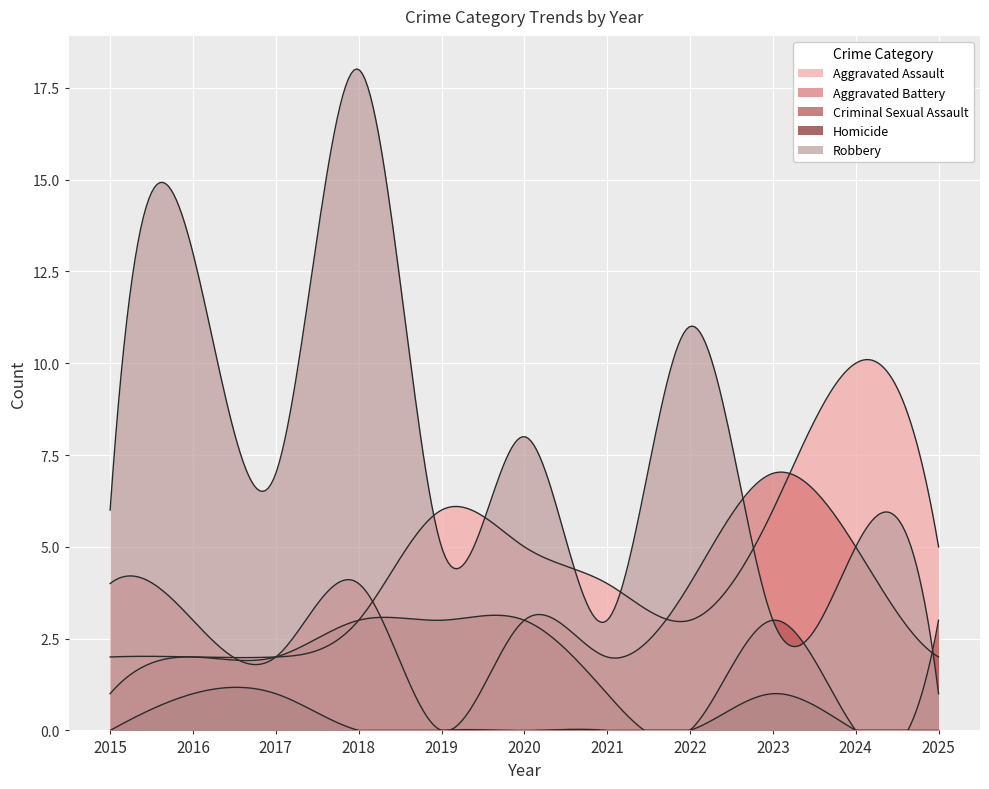

How many data points in Aggravated Battery are less than 3?

4